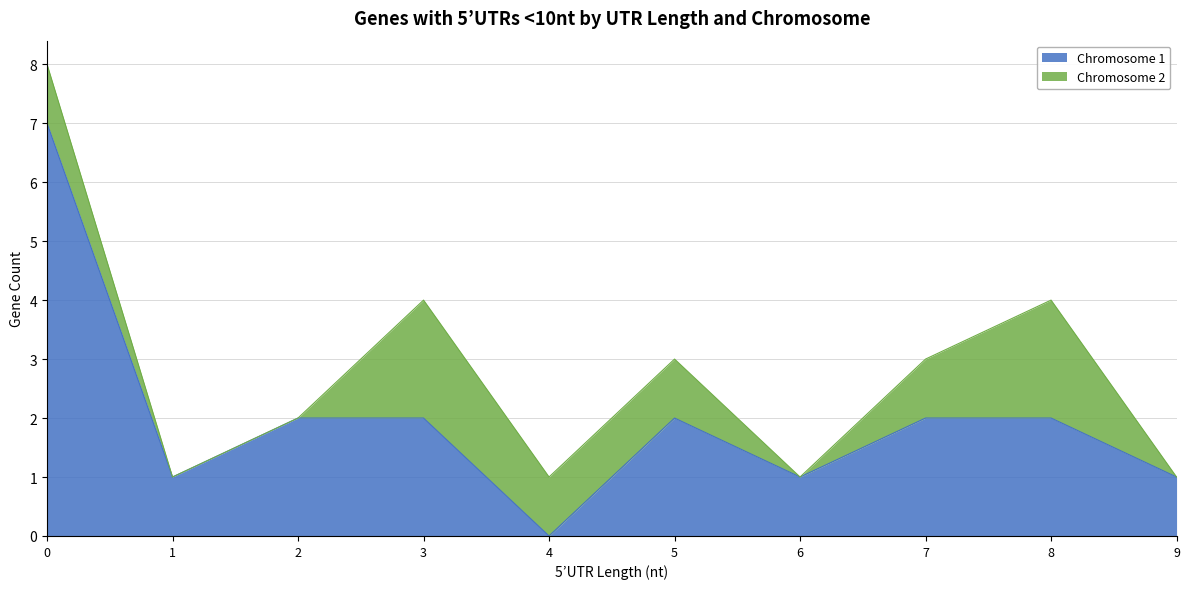

What is the value of the 8th point from the left?

2